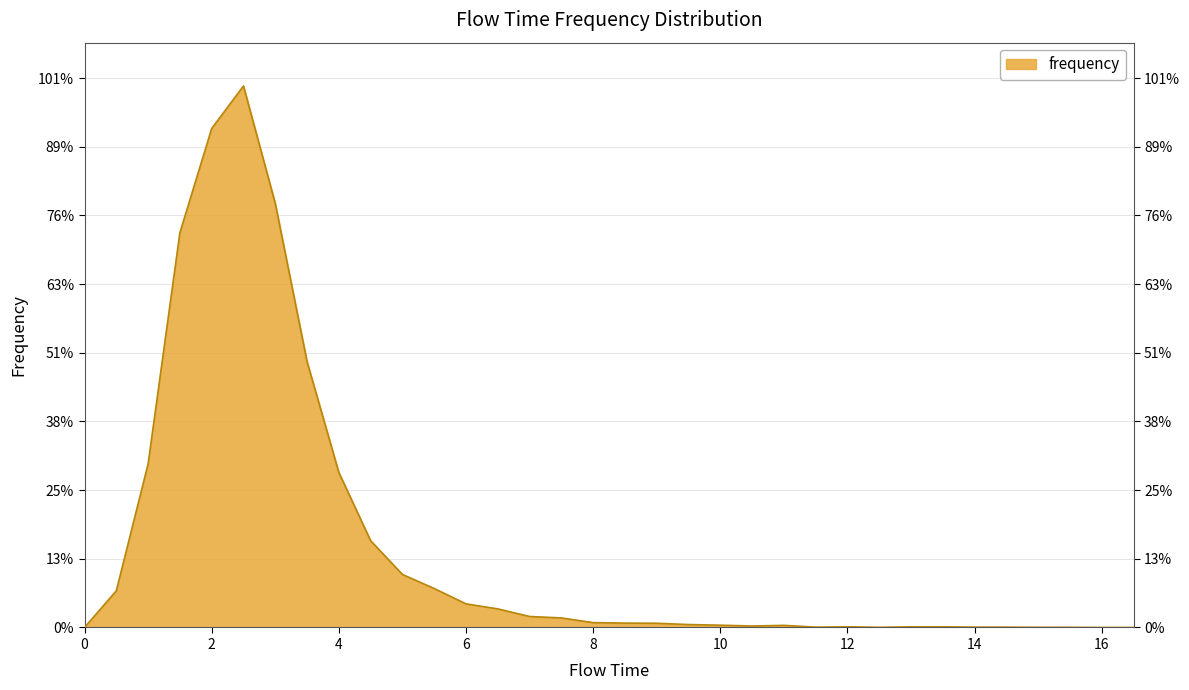

Is this an area chart (filled region under the line)?

Yes